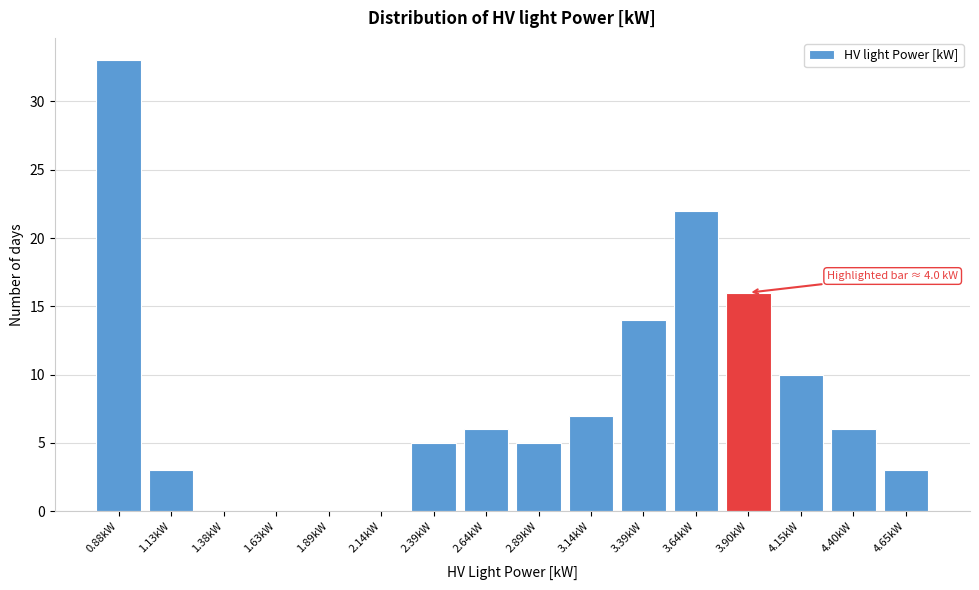

Reading right to left, transcribe all the data shown in this chart.

4.65kW=3	4.40kW=6	4.15kW=10	3.90kW=16	3.64kW=22	3.39kW=14	3.14kW=7	2.89kW=5	2.64kW=6	2.39kW=5	2.14kW=0	1.89kW=0	1.63kW=0	1.38kW=0	1.13kW=3	0.88kW=33